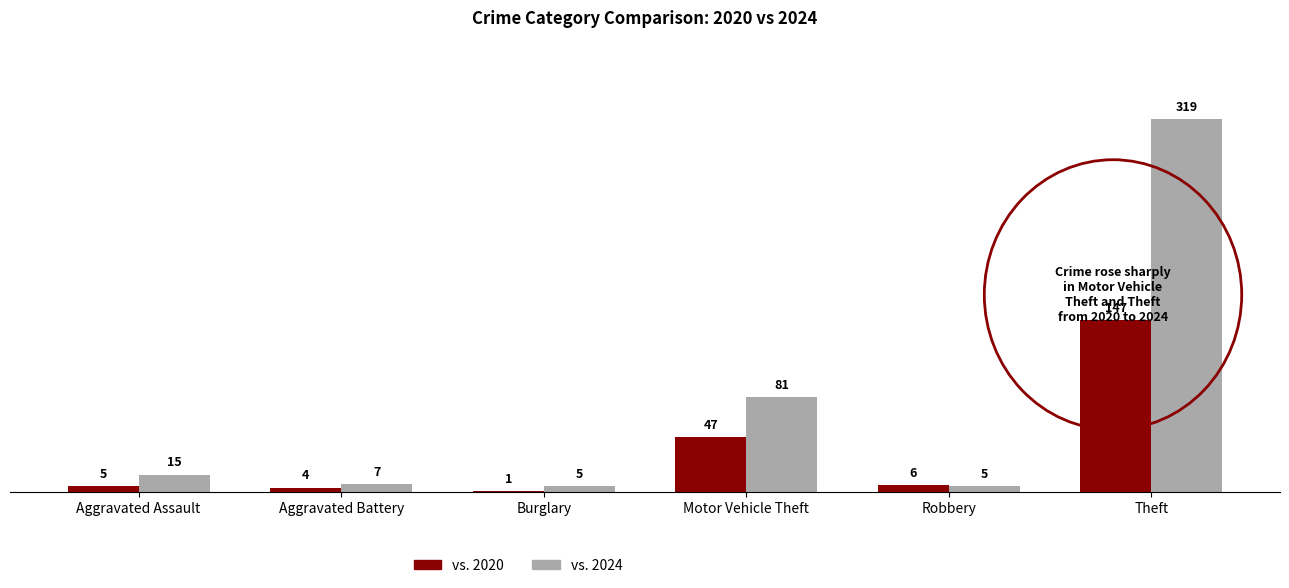

What is the sum of the vs. 2020 values at Theft and Motor Vehicle Theft?

194